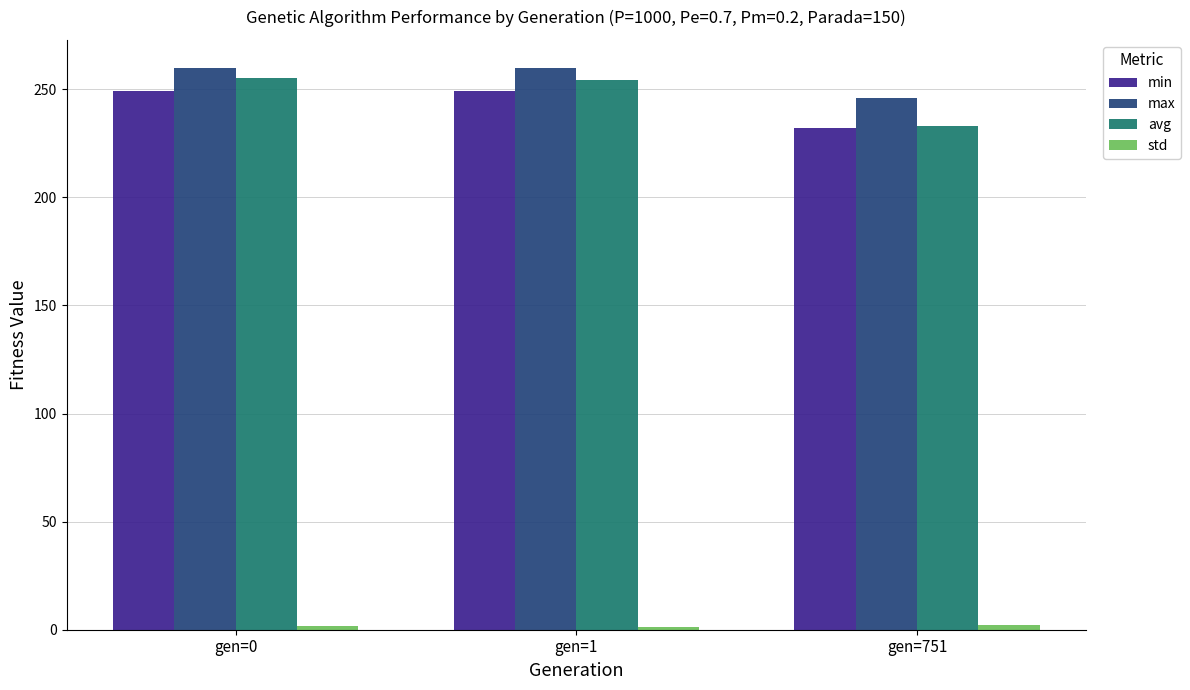

Which series has the largest range (max minus min)?

avg